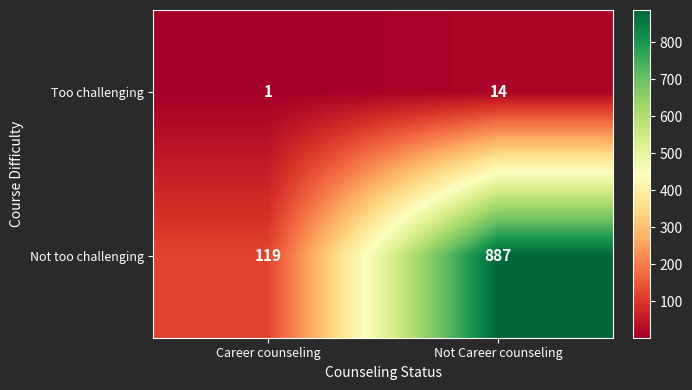

Which series has the largest total across all categories?

Not too challenging